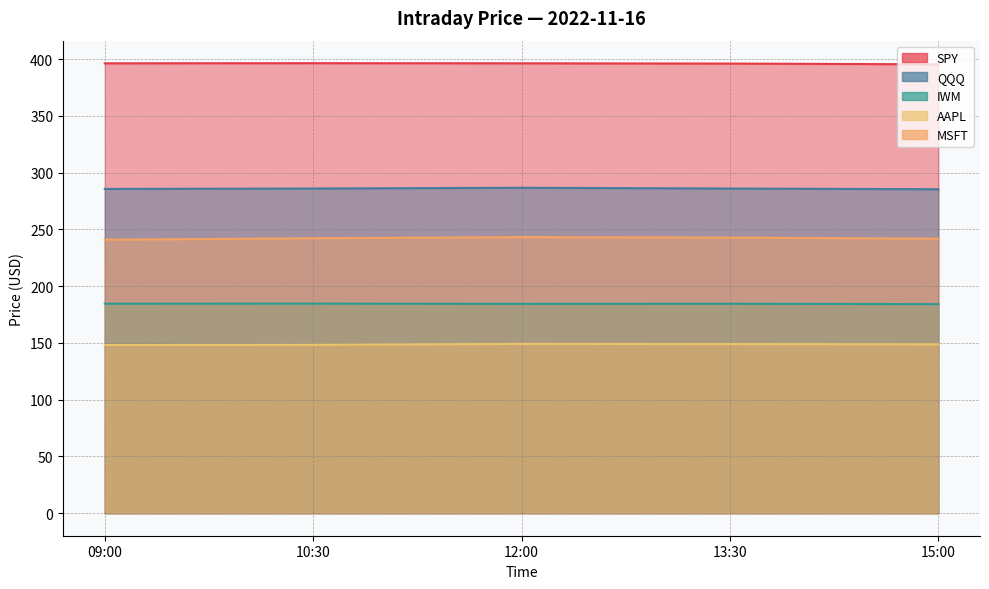

What are all the series names shown in the legend?

SPY, QQQ, IWM, AAPL, MSFT